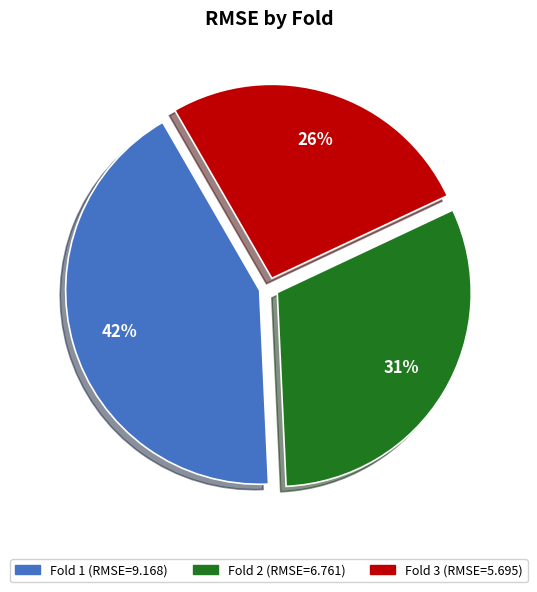

Do Fold 1 and Fold 2 together represent more than half of the pie?

Yes